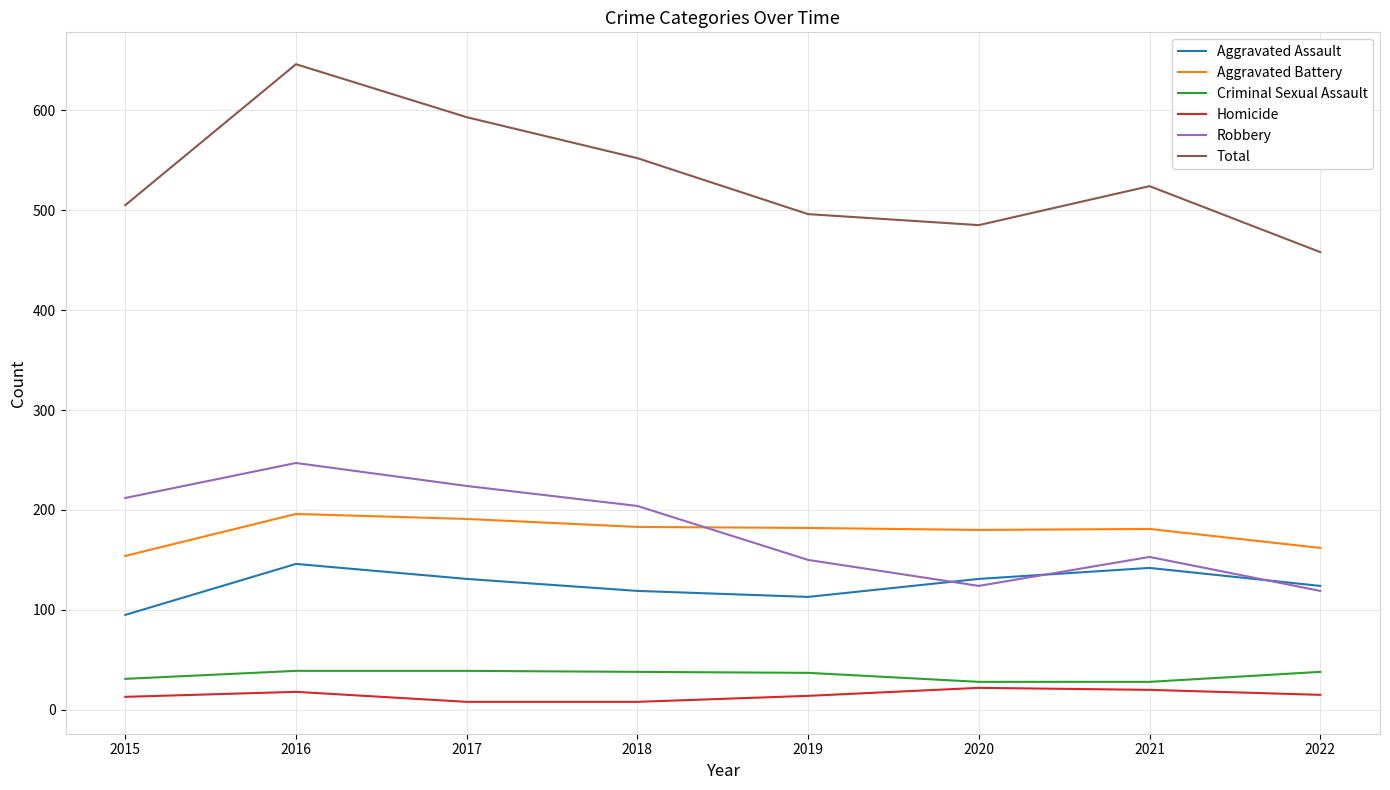

True or false: Criminal Sexual Assault and Robbery cross at least once.

False